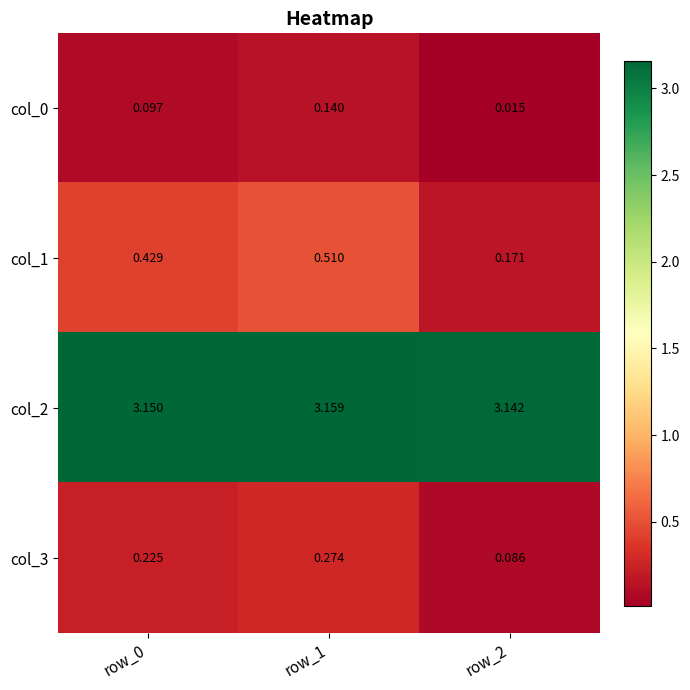

Is the value of col_2 at row_1 greater than the value of col_0 at row_2?

Yes